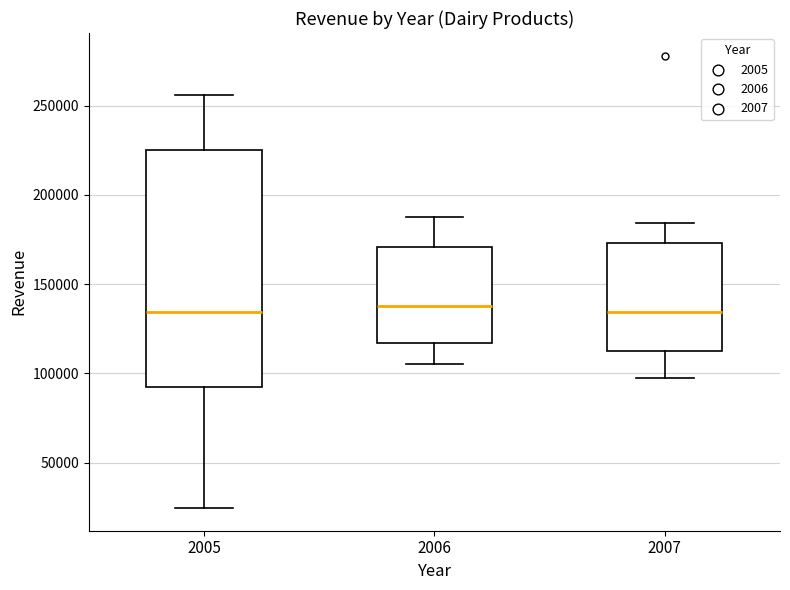

Which box is the tallest, from its lower edge to its upper edge?

2005